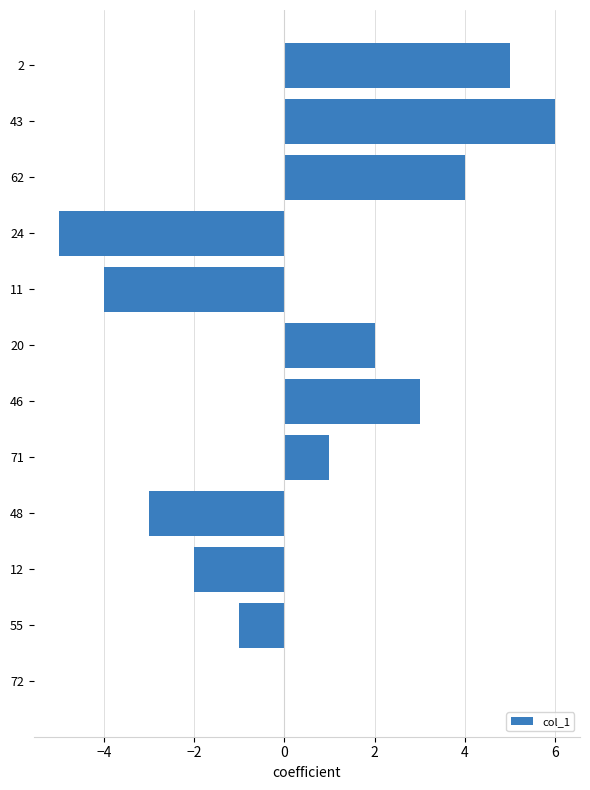

What is the greatest value displayed?

6